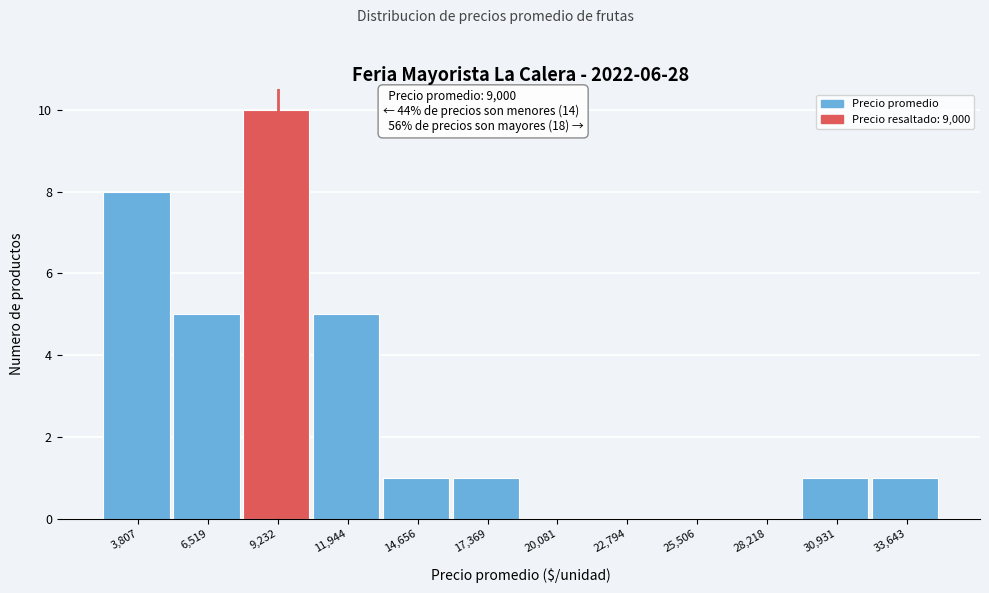

Which range on the x-axis has the tallest bar?

8000 to 10500